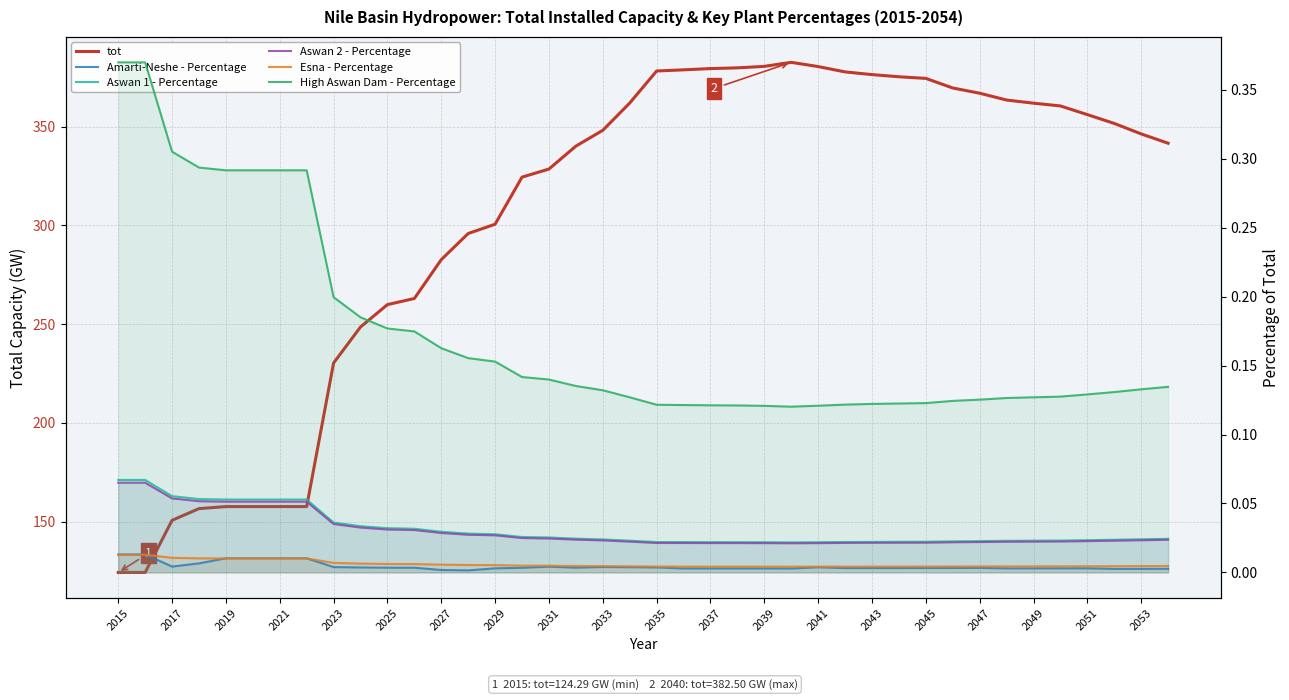

What is the greatest value displayed?

382.5